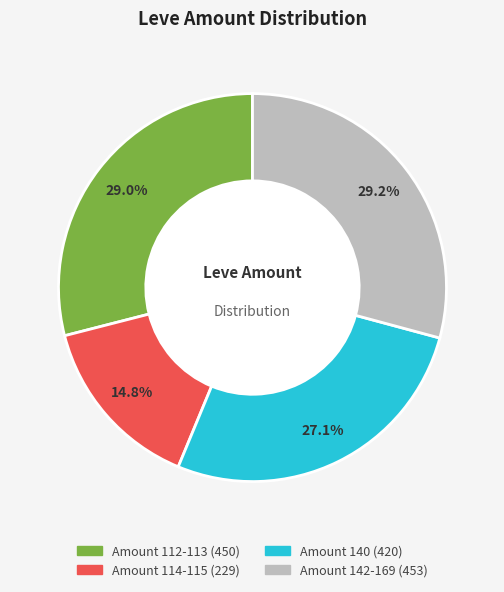

Is there any slice that represents more than half of the pie?

No